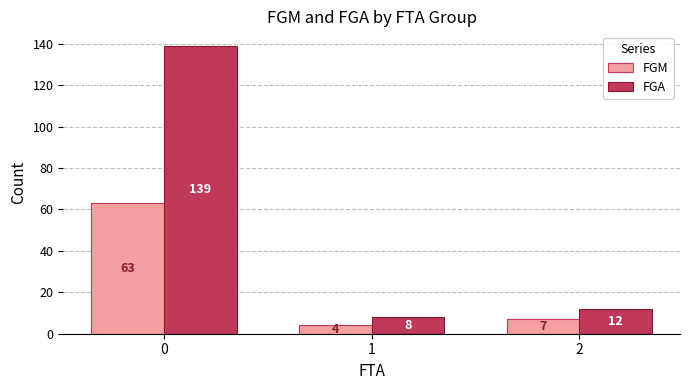

What is the maximum value shown in the chart?

139